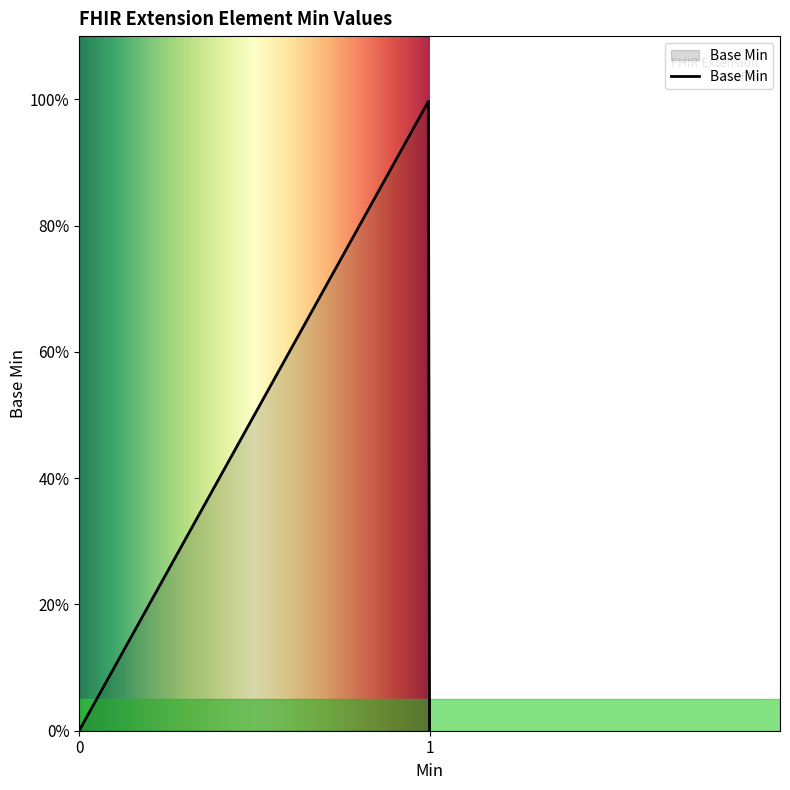

Does the chart have visible grid lines?

No